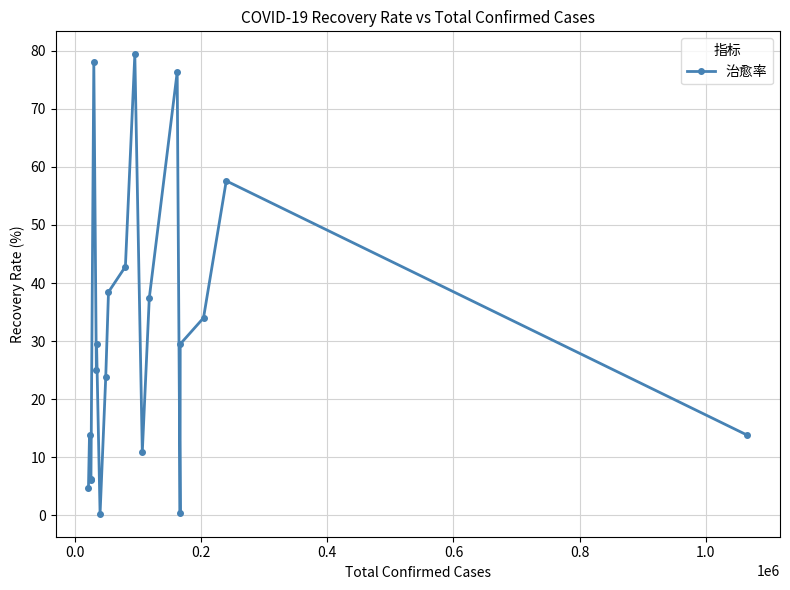

What is the average value?

30.4